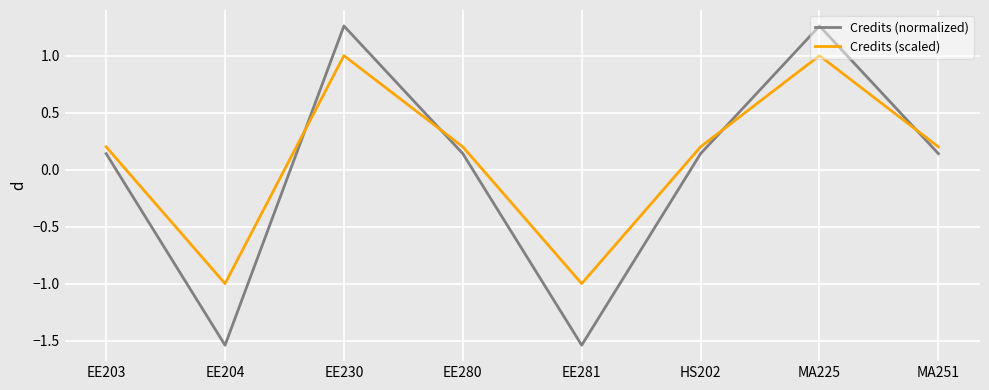

How many lines are shown in the chart?

2